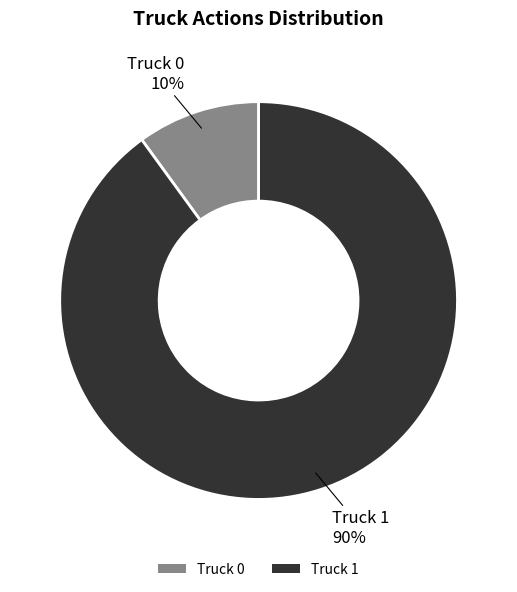

What percentage is the Truck 0 slice, to the nearest percent?

10%